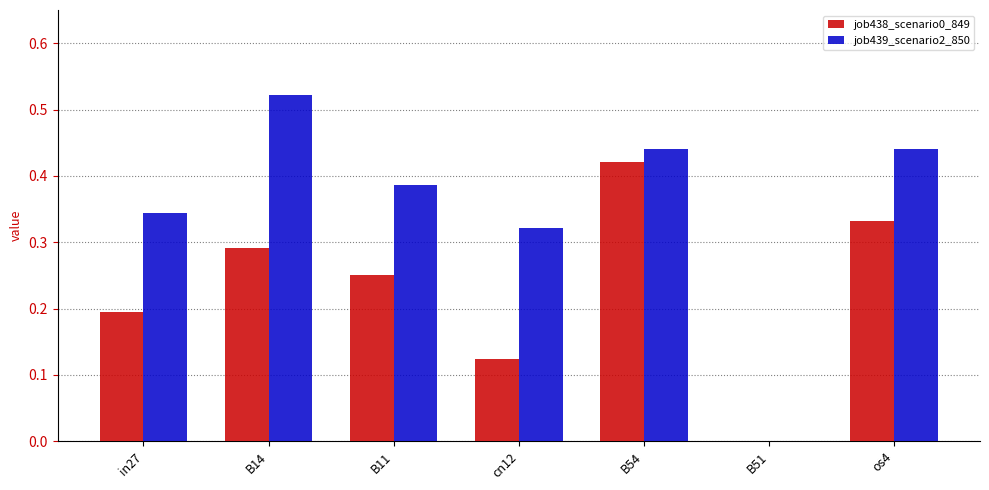

What is the sum of the job439_scenario2_850 values at cn12 and in27?

0.7